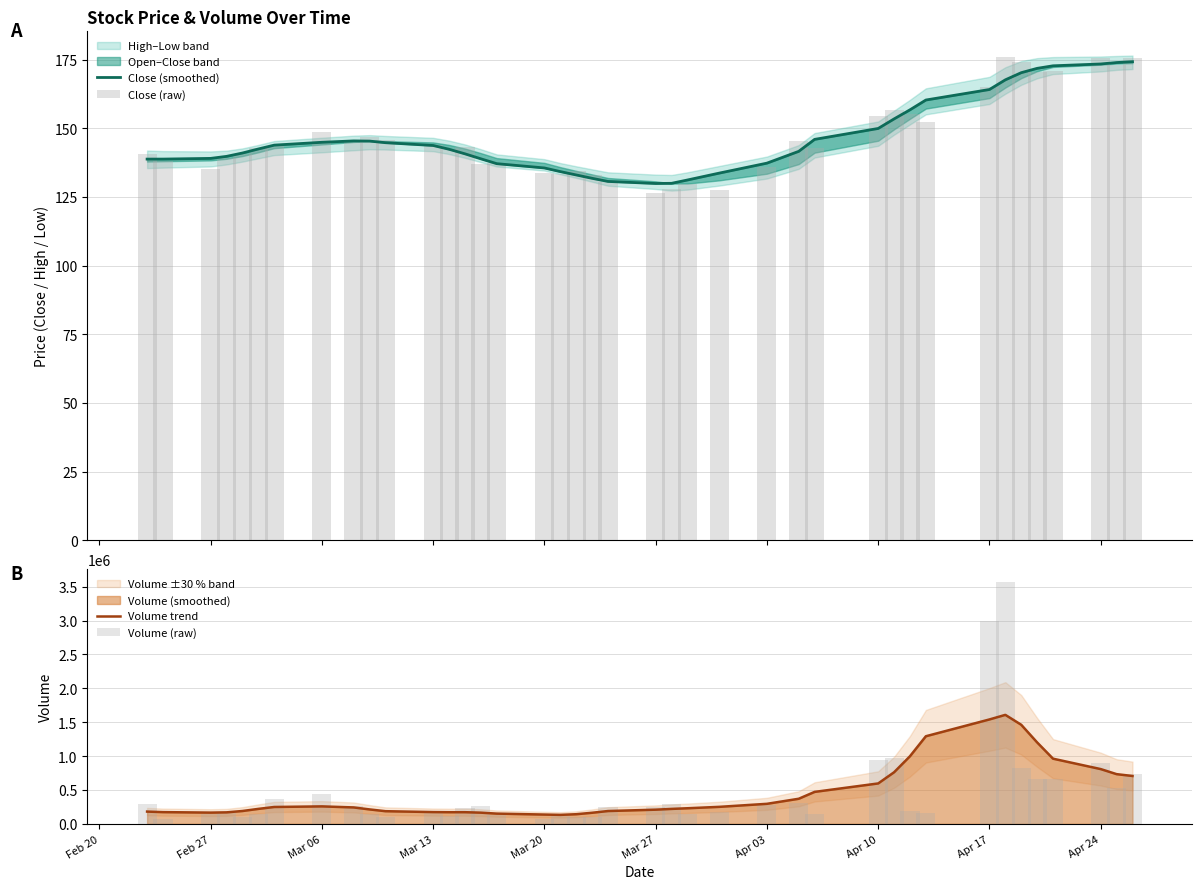

Reading right to left, extract all data points from this chart.

Close (smoothed): 174.2	173.9	173.4	172.7	171.8	170.2	167.6	164.1	160.3	156.7	153.4	149.9	145.9	141.6	137.3	133.6	131.1	129.9	129.9	130.6	131.8	133.0	134.2	135.5	137.1	138.9	140.7	142.3	143.7	144.7	145.3	145.4	144.9	143.8	142.4	141.0	139.7	139.0	138.8	138.7
Close (raw): 175.6	173.2	175.4	170.9	170.6	174.0	175.9	164.8	152.2	155.2	156.4	154.6	142.7	145.5	135.8	127.5	129.5	128.0	126.5	130.2	132.8	134.4	133.2	133.8	137.3	136.9	143.3	142.4	143.9	145.8	146.8	145.2	148.5	143.6	142.8	140.6	139.2	135.1	138.2	140.6
Volume trend: 706724.1	734050.3	808690.1	962262.1	1202379.2	1462618.3	1608858.8	1541236.9	1293376.4	998541.4	761791.3	596751.0	472064.7	370712.2	296003.2	251282.8	230547.9	221017.0	209525.5	189523.5	164156.1	142560.8	132913.6	137510.1	151490.6	165555.9	172354.8	172437.6	174180.2	187136.5	213310.6	242643.3	258189.6	249368.6	221253.0	190000.8	170121.2	166326.6	173543.2	181401.1
Volume (raw): 733736.0	533977.0	905742.0	658462.0	666271.0	829298.0	3576539.0	2999104.0	159364.0	196861.0	977199.0	939823.0	147409.0	311947.0	281912.0	172223.0	143357.0	297082.0	251577.0	247619.0	105835.0	104733.0	117452.0	74297.0	123946.0	257025.0	228451.0	120521.0	181241.0	106016.0	142084.0	262618.0	437223.0	362983.0	141582.0	106547.0	171348.0	142502.0	73044.0	295461.0